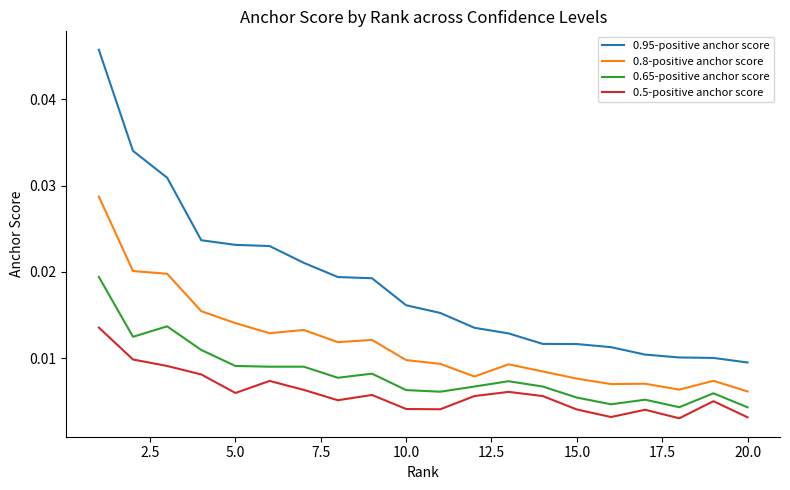

True or false: 0.5-positive anchor score and 0.95-positive anchor score intersect in this chart.

False